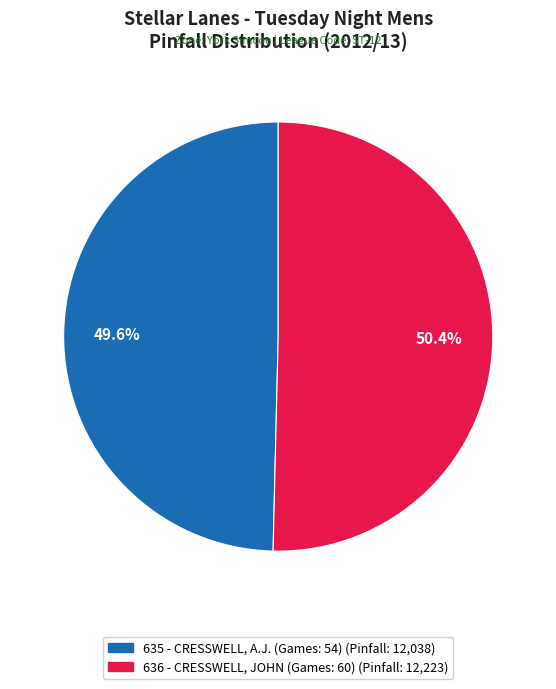

Which has a higher value, 635 - CRESSWELL, A.J. (Games: 54) or 636 - CRESSWELL, JOHN (Games: 60)?

636 - CRESSWELL, JOHN (Games: 60)